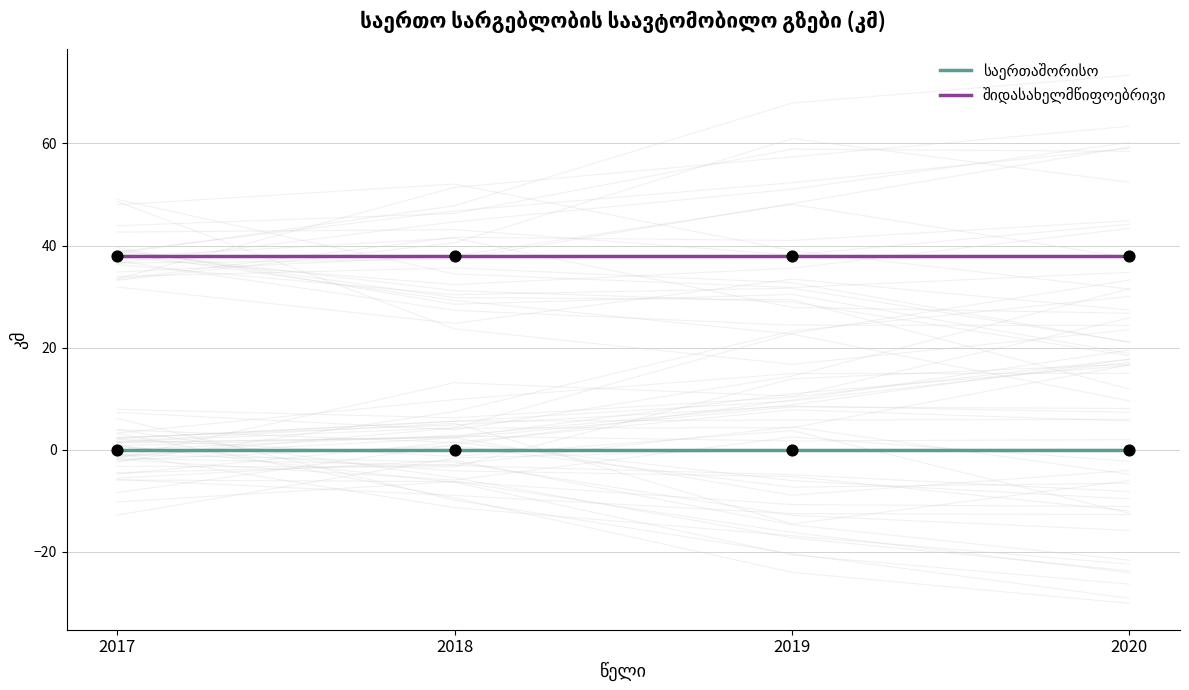

Which series has the widest spread of Y values?

საერთაშორისო